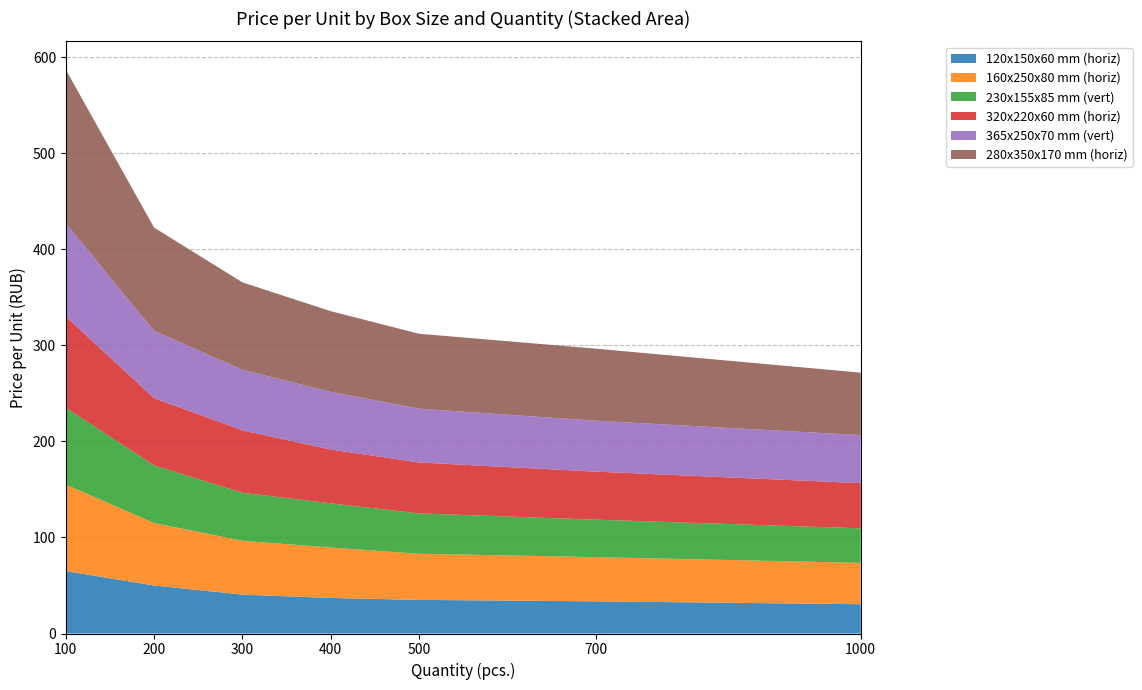

Reading left to right, list all the values displayed in this chart.

120x150x60 mm (horiz): 100=65.0	200=50.0	300=40.5	400=37.0	500=35.0	700=33.5	1000=30.5
160x250x80 mm (horiz): 100=90.0	200=65.0	300=56.0	400=52.5	500=48.0	700=46.0	1000=43.0
230x155x85 mm (vert): 100=80.0	200=60.0	300=50.0	400=46.0	500=42.0	700=39.0	1000=36.0
320x220x60 mm (horiz): 100=95.0	200=70.0	300=65.0	400=56.0	500=53.0	700=50.0	1000=47.0
365x250x70 mm (vert): 100=97.0	200=70.0	300=63.0	400=60.0	500=56.0	700=53.0	1000=50.0
280x350x170 mm (horiz): 100=160.0	200=107.5	300=91.0	400=84.0	500=78.0	700=75.0	1000=65.0